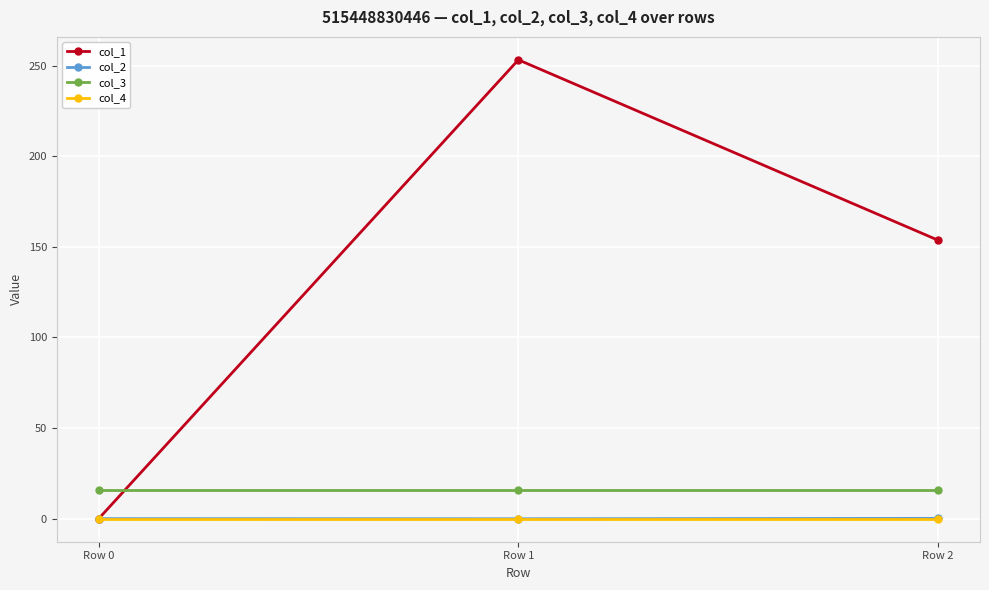

What is the value of the col_3 point at the 1st from the left?

16.0